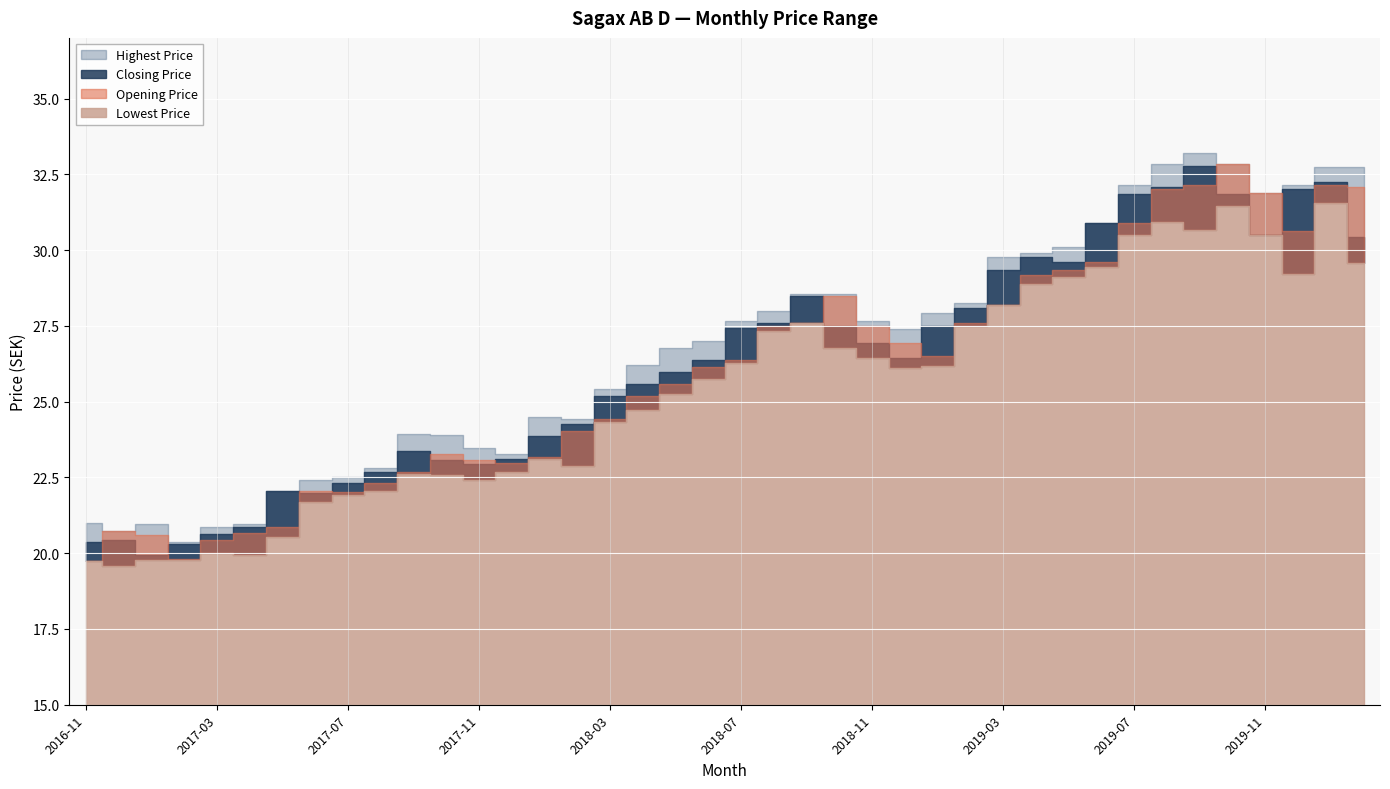

What is the difference between the maximum and minimum values in the Highest Price series?

12.8